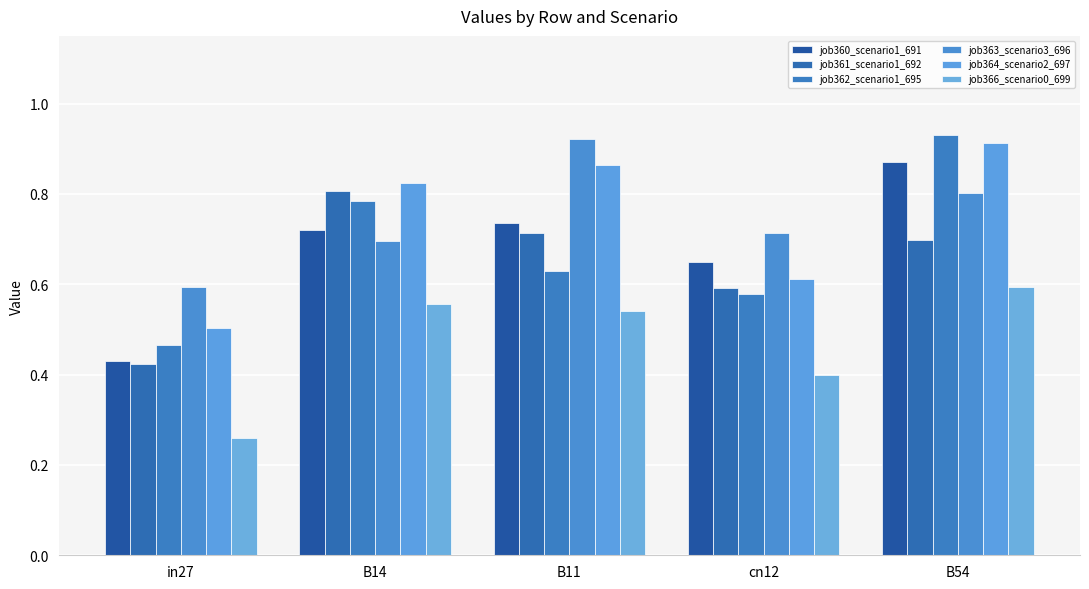

Are the bars horizontal?

No